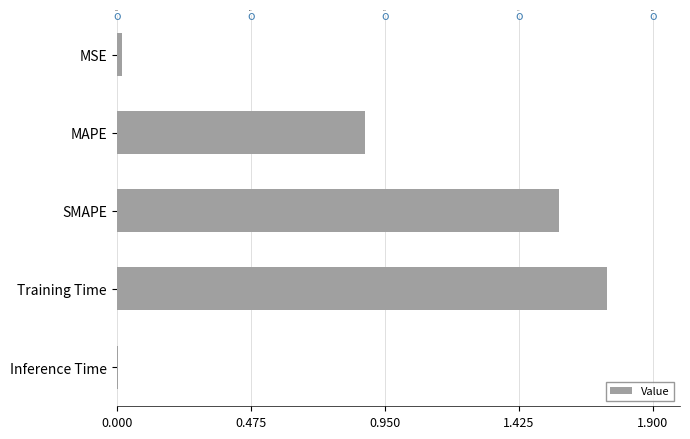

What is the average value?

0.8